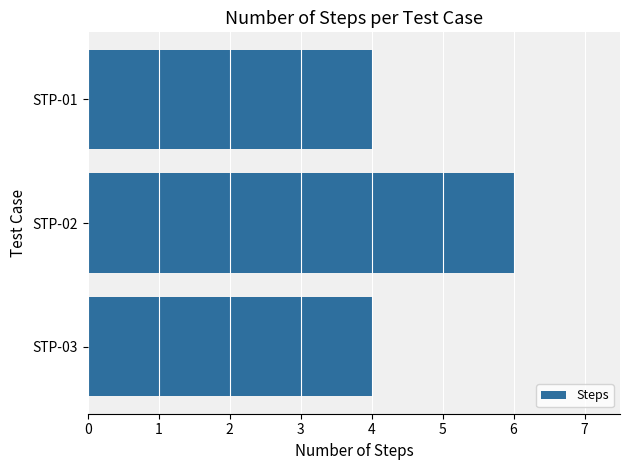

Does the chart contain any negative values?

No